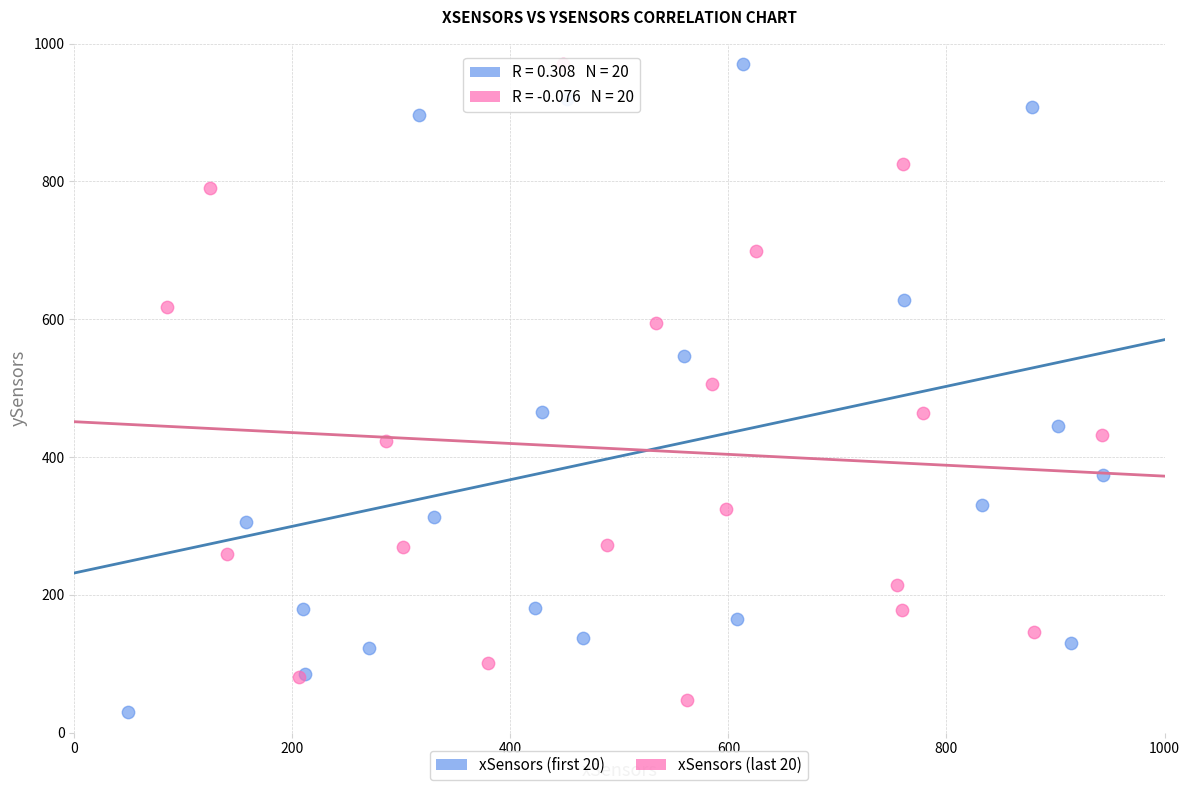

Which series contains the lowest Y value?

xSensors (first 20)